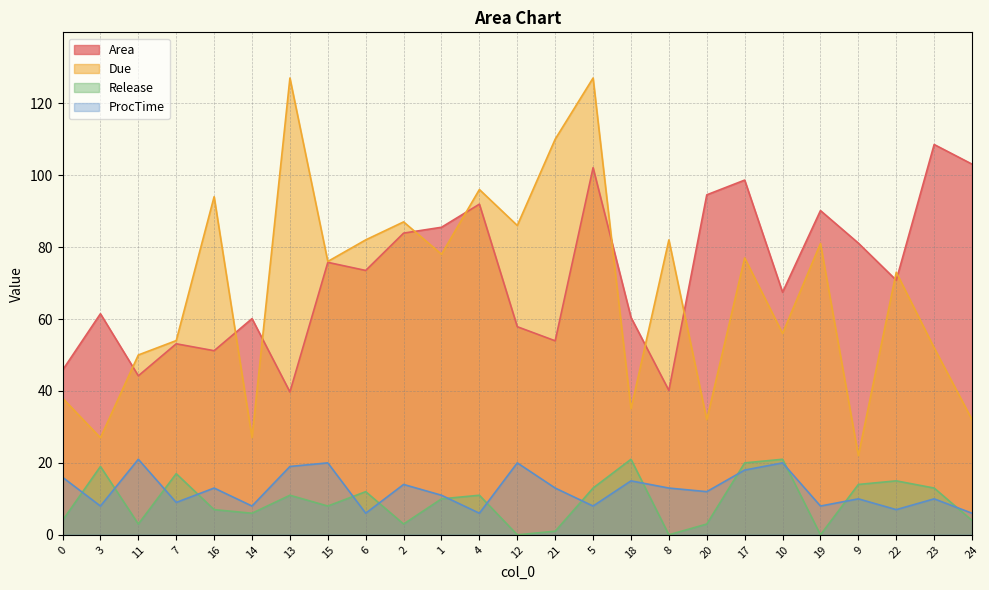

Which has a higher value, 2 or 11?

2